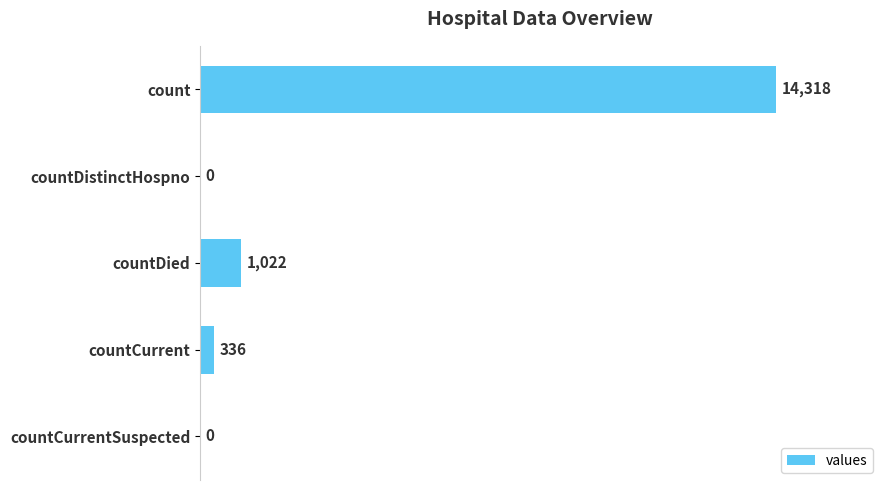

Is it true that the value at countDied is 1022?

True